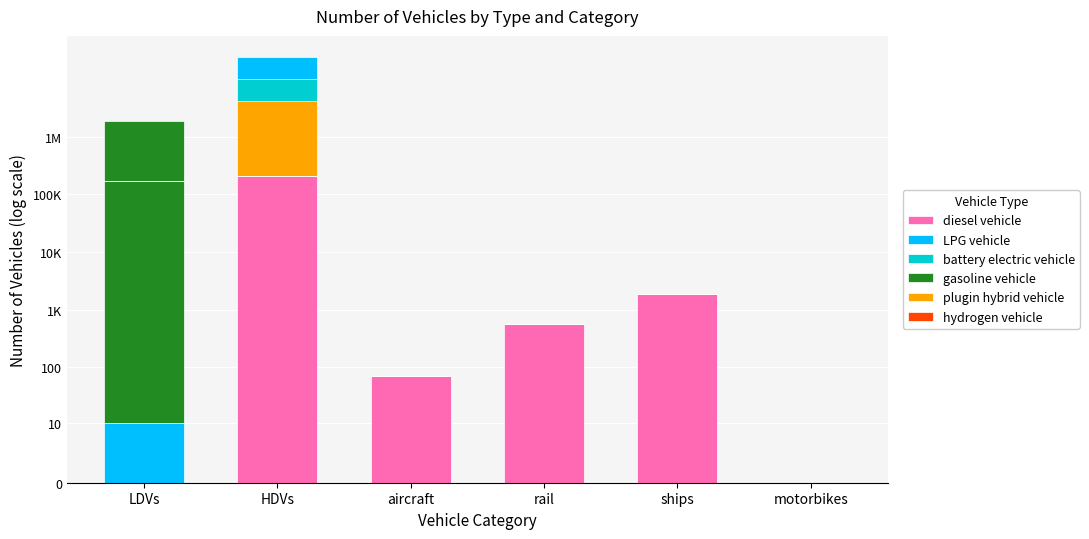

Is it true that diesel vehicle equals 10.4 at rail?

False